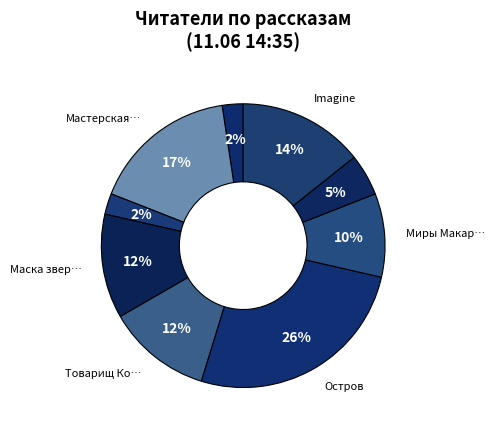

Which slice is the largest?

Остров